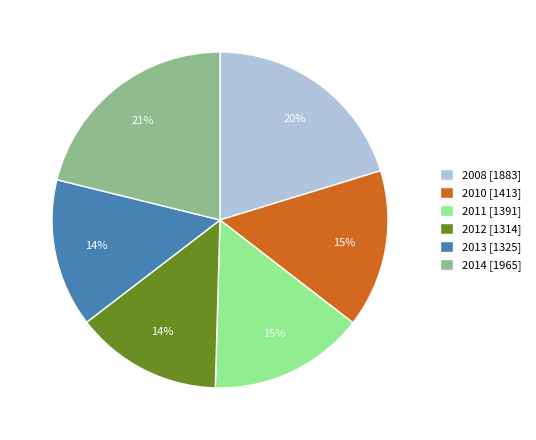

To the nearest percent, what is the combined percentage of 2011 and 2008?

35%